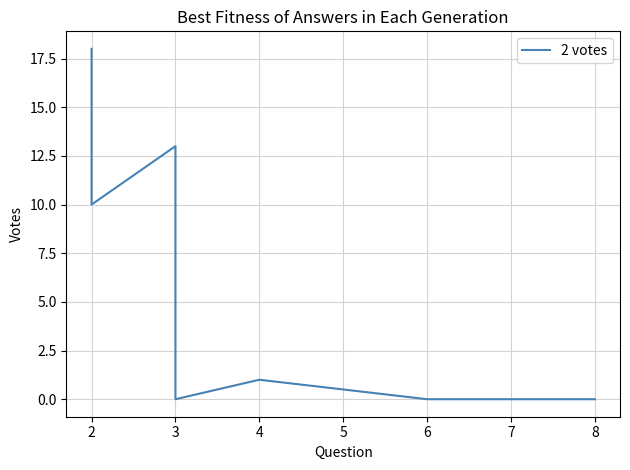

Reading right to left, list all the values displayed in this chart.

0	0	0	0	0	1	0	2	13	10	18